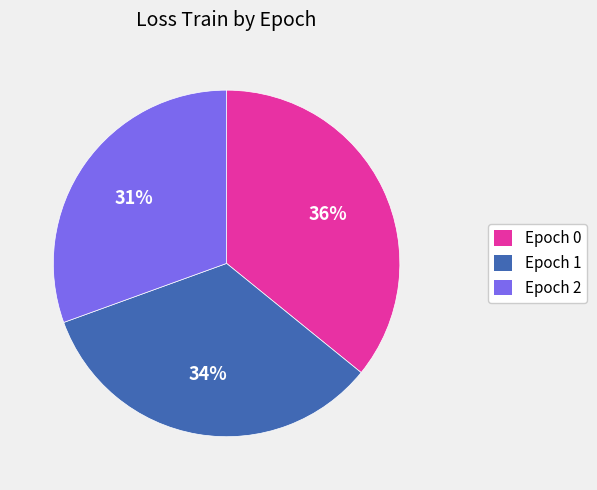

To the nearest percent, what is the difference between the largest and smallest slice percentages?

5%